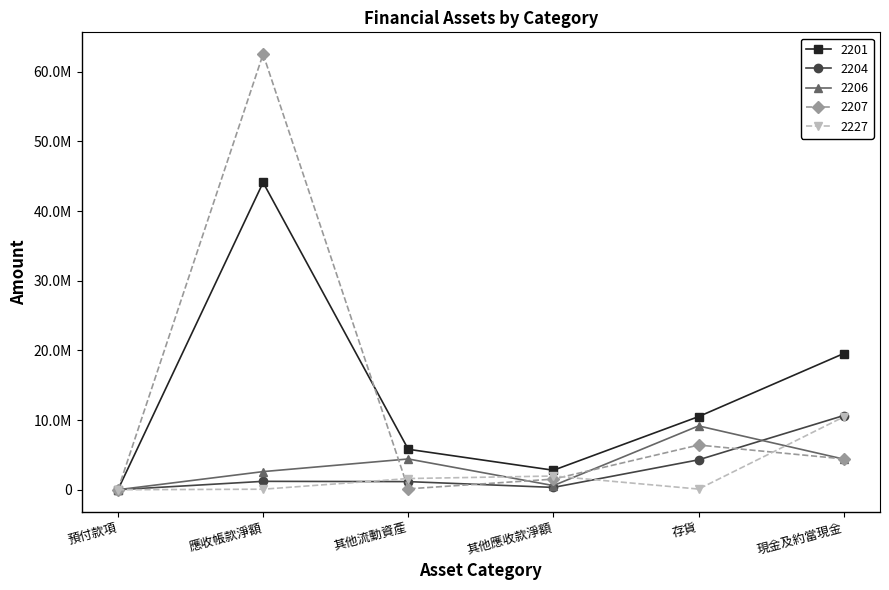

What position from the right is 應收帳款淨額?

5